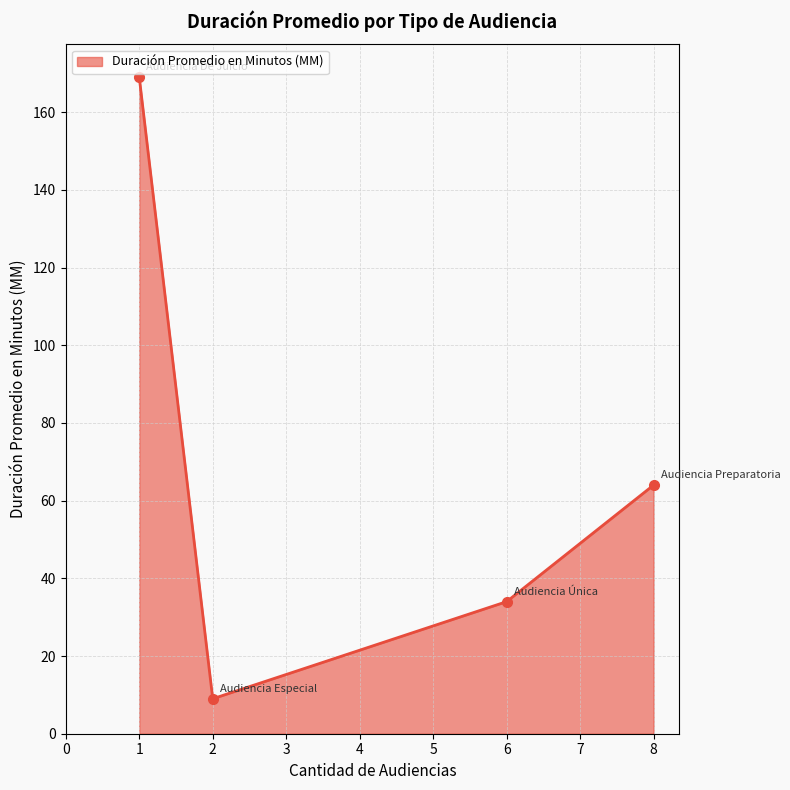

How many data points are above 64?

1